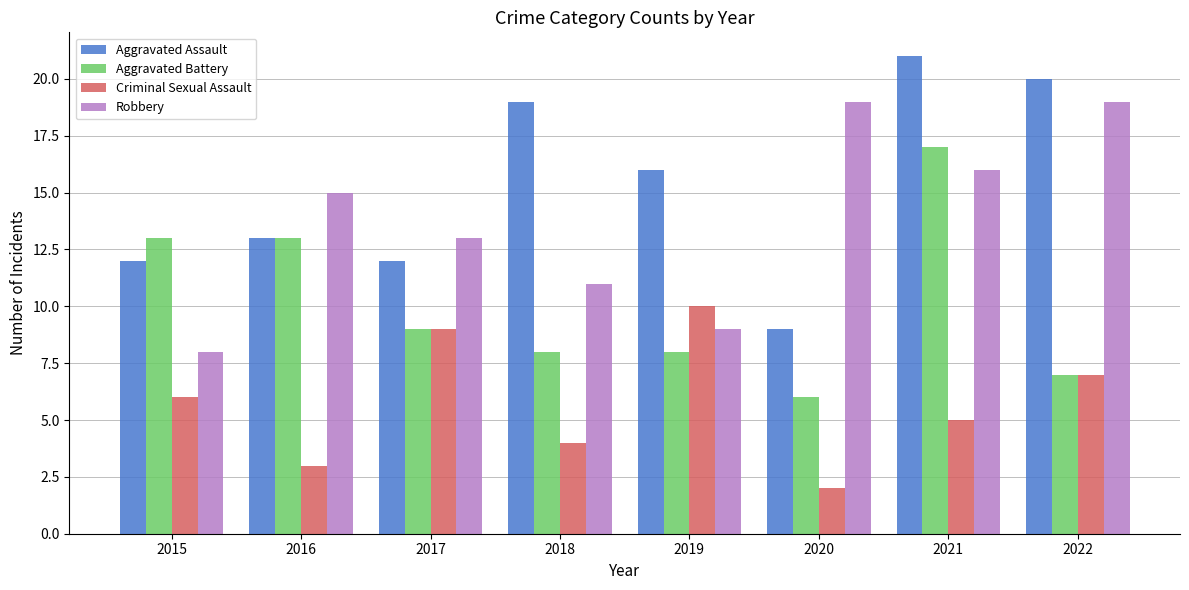

What is the value of the Aggravated Battery bar at the 4th from the left?

8